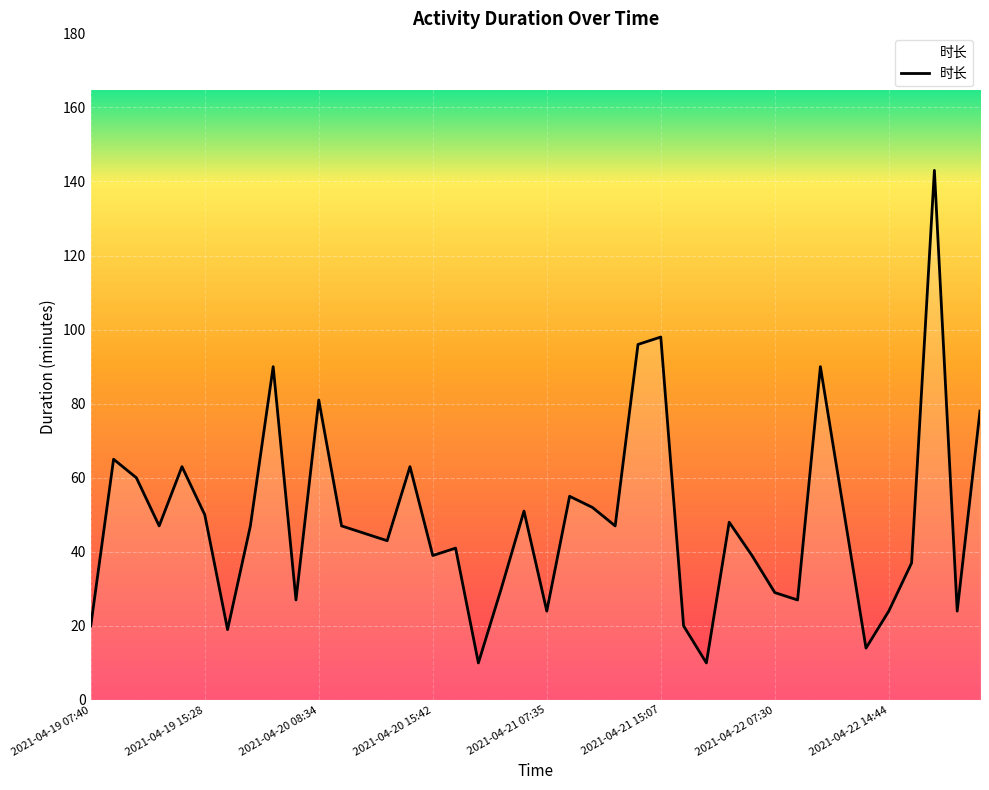

What is the minimum value shown in the chart?

10